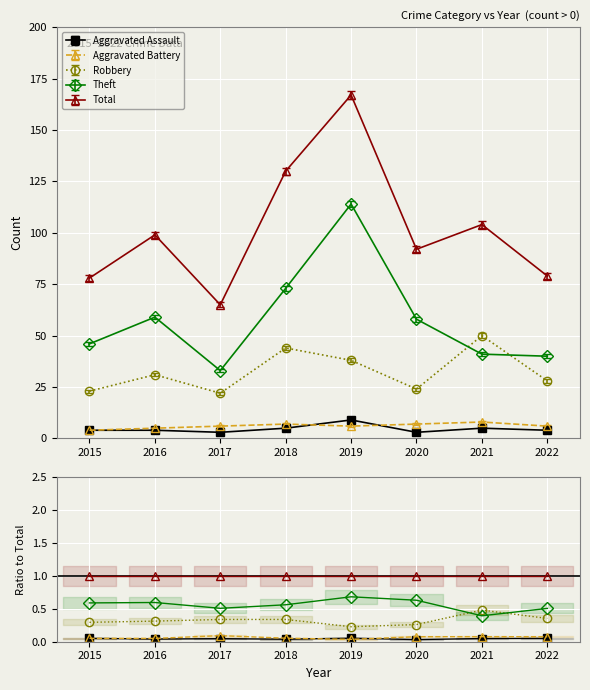

At which category is the sum across all series the highest?

2019